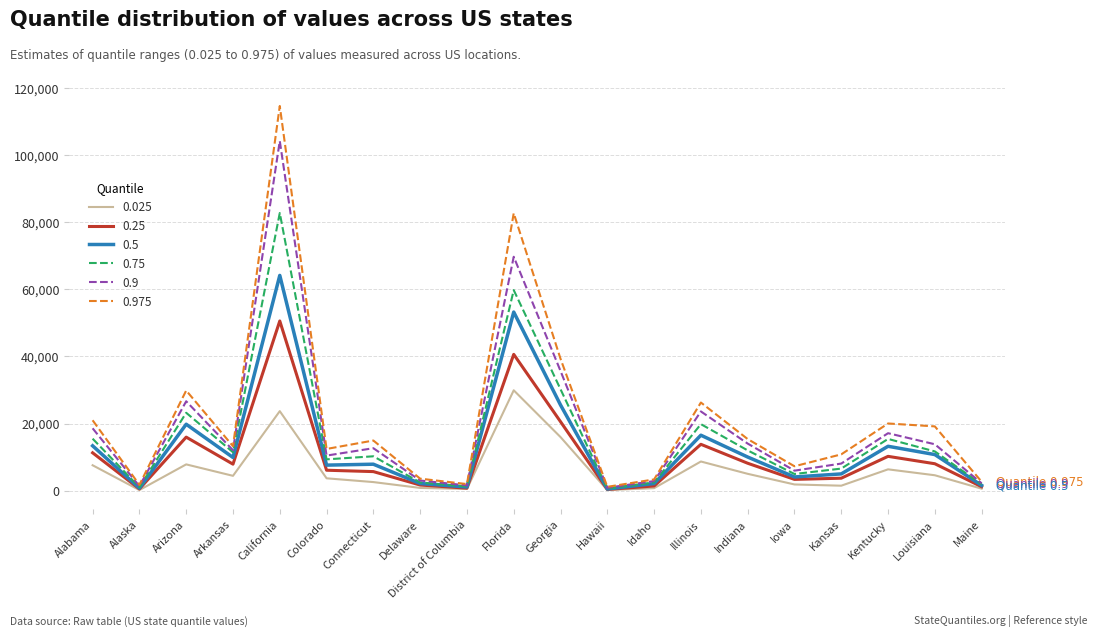

Which series has the largest range (max minus min)?

0.975